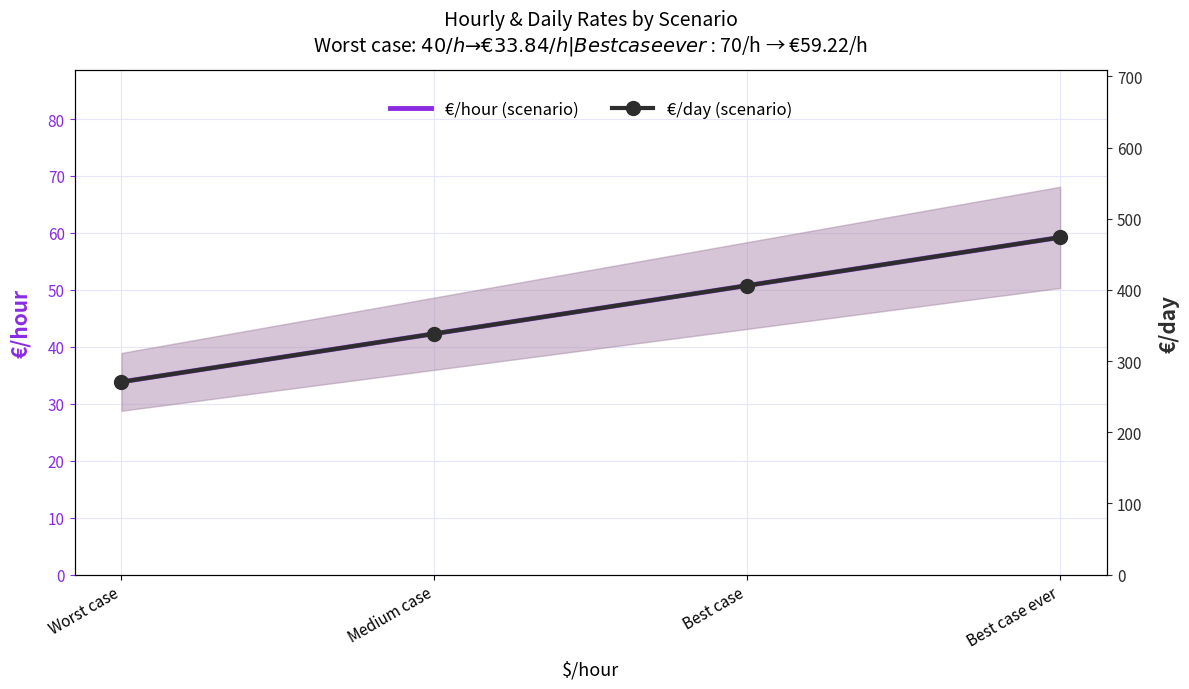

True or false: €/day (scenario) and €/hour (scenario) intersect in this chart.

False